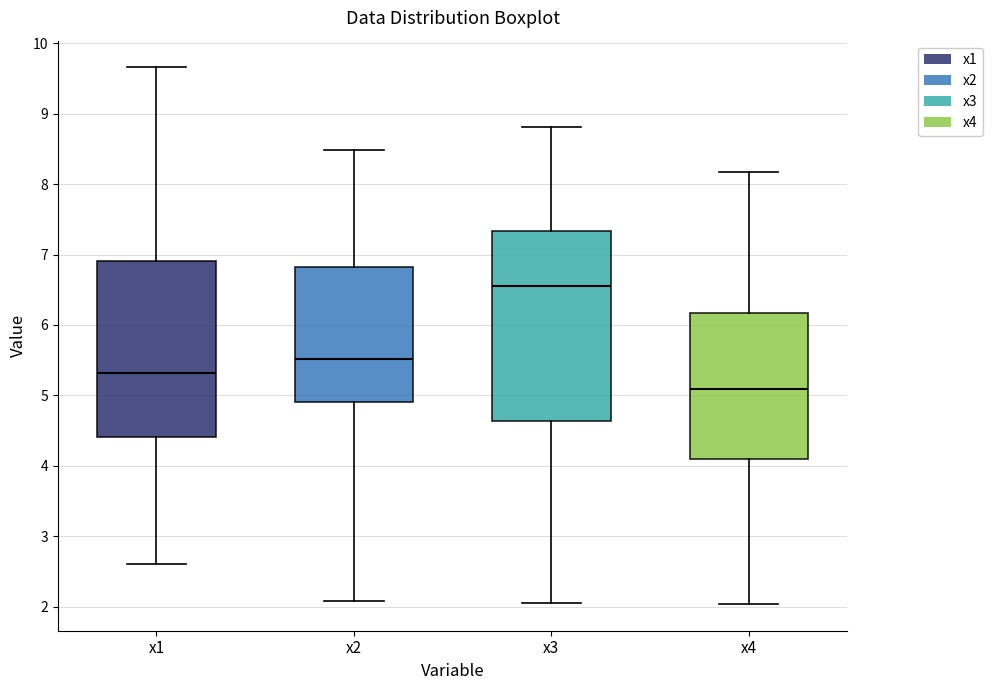

Reading left to right, transcribe this box plot: for each box, give where its median line is, the range the box spans, and where its two whiskers end, as read against the y-axis. The values are not printed on the chart, so give them approximately, as read against the axis.

x1: median 5.3, box 4.4 to 6.9, whiskers 2.6 to 9.7
x2: median 5.5, box 4.9 to 6.8, whiskers 2.1 to 8.5
x3: median 6.6, box 4.6 to 7.3, whiskers 2.0 to 8.8
x4: median 5.1, box 4.1 to 6.2, whiskers 2.0 to 8.2